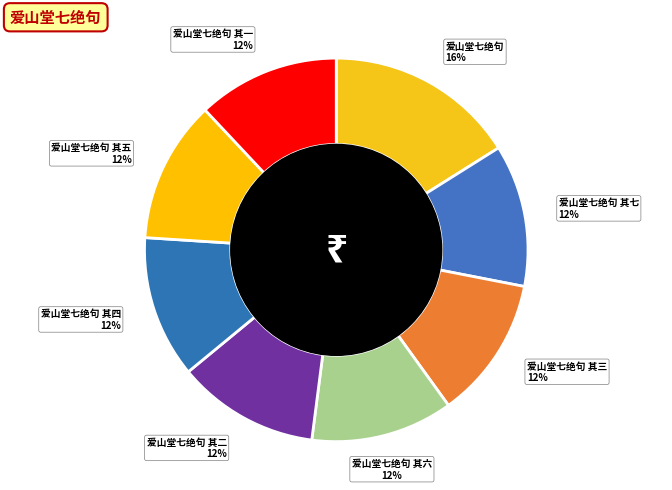

The 爱山堂七绝句 其四 slice represents 1% of the pie. True or false?

False